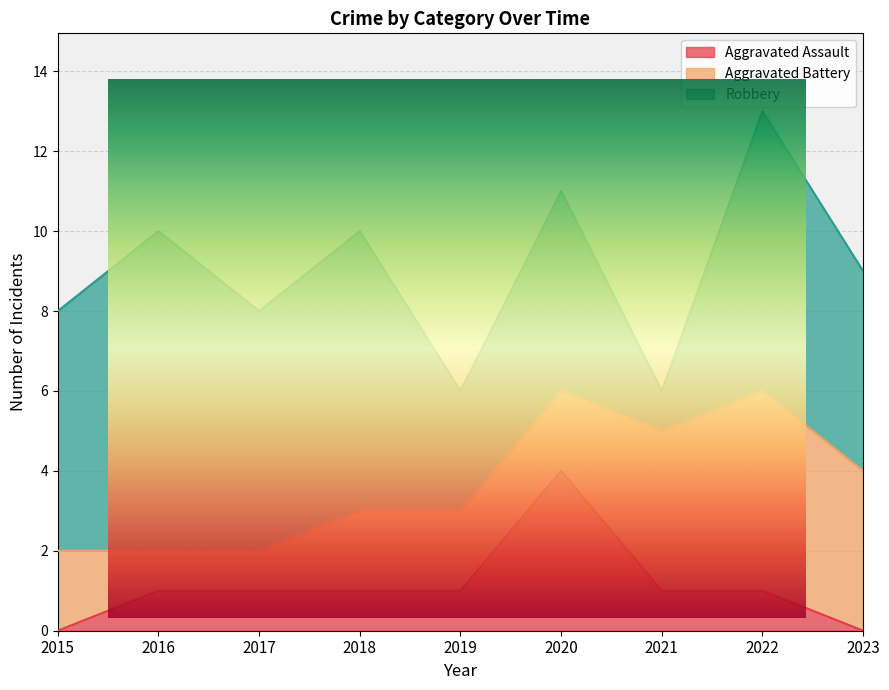

How many interior local peaks does the Robbery series have?

4